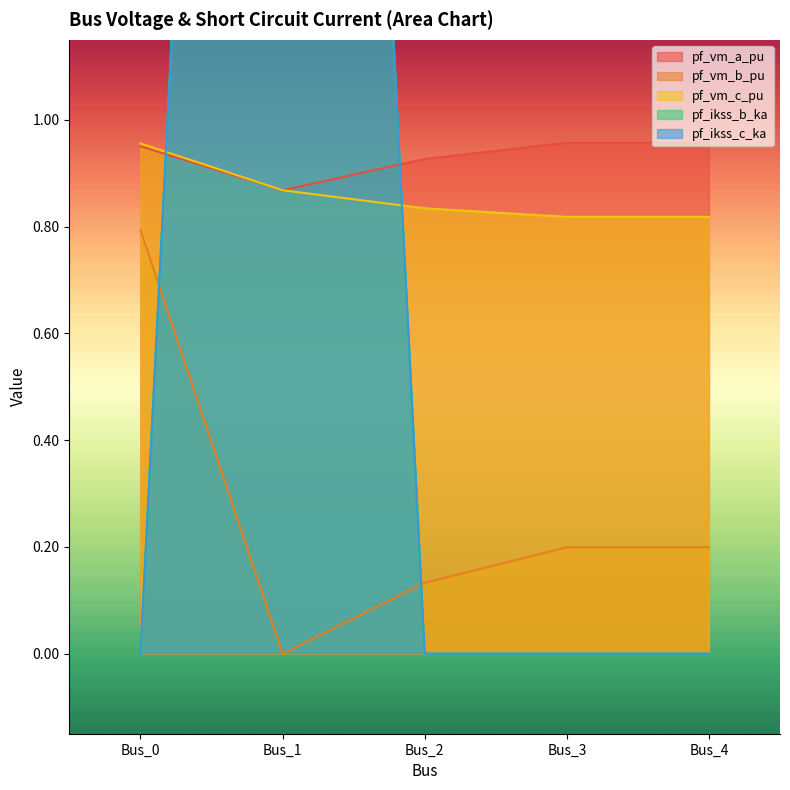

What is the value of the pf_vm_a_pu point at the 3rd from the left?

0.9